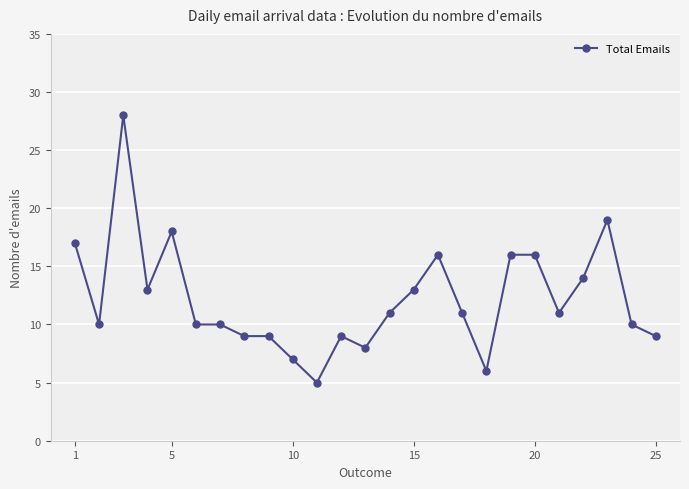

What is the minimum value shown in the chart?

5